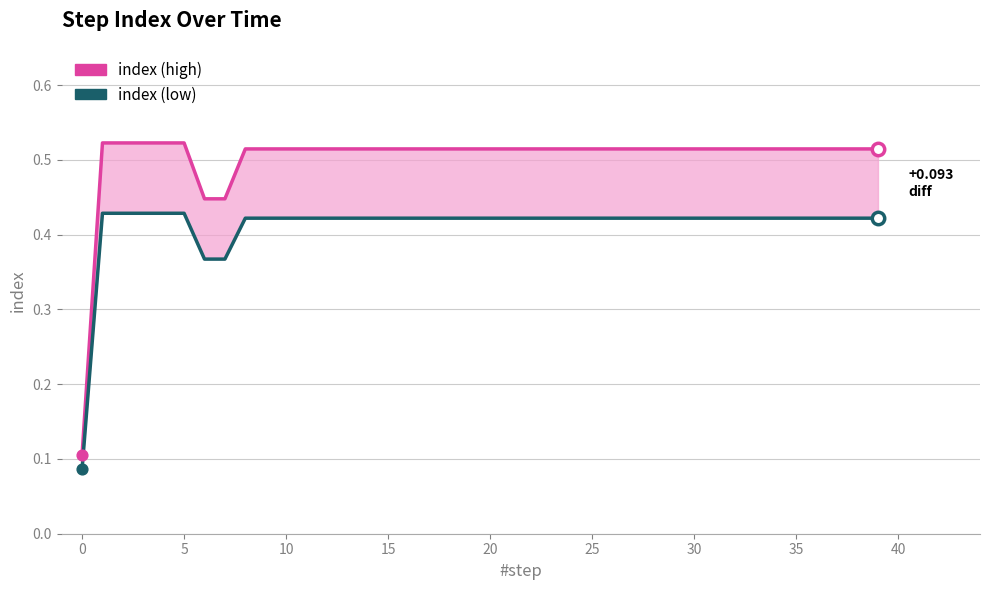

Which series has the largest Y range (max minus min)?

index (high)